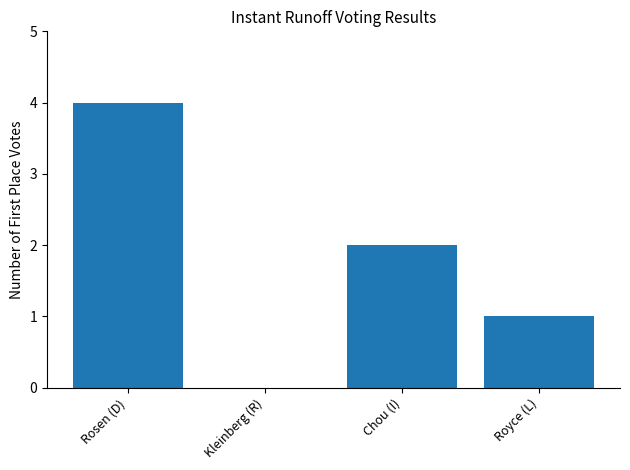

The chart shows a value of 7 at Rosen (D). True or false?

False